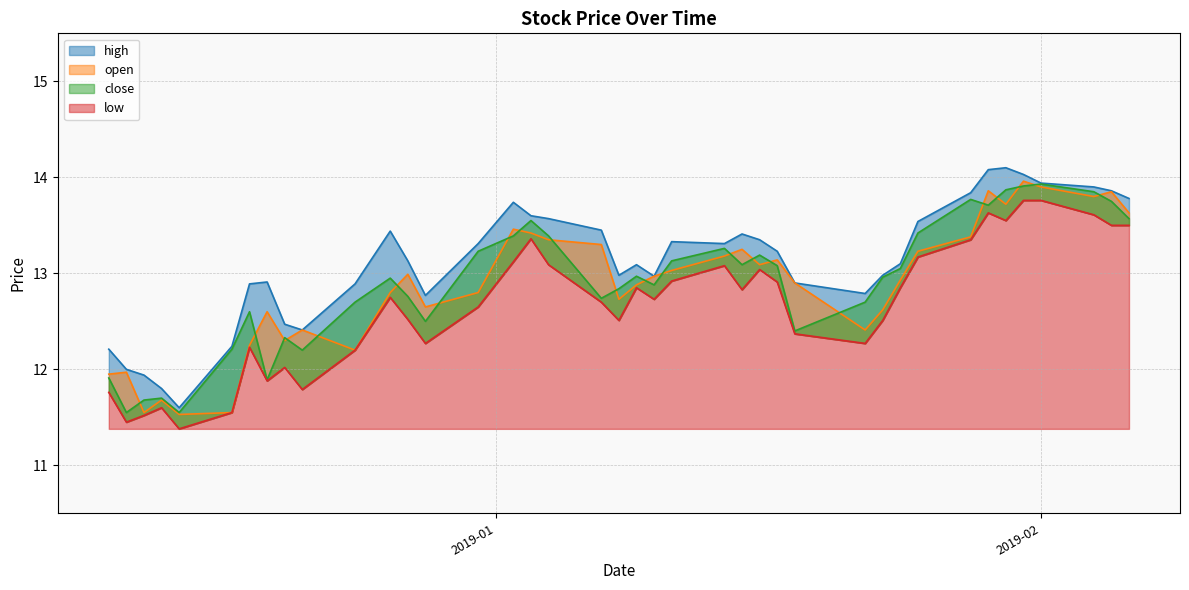

Does the chart have visible grid lines?

Yes